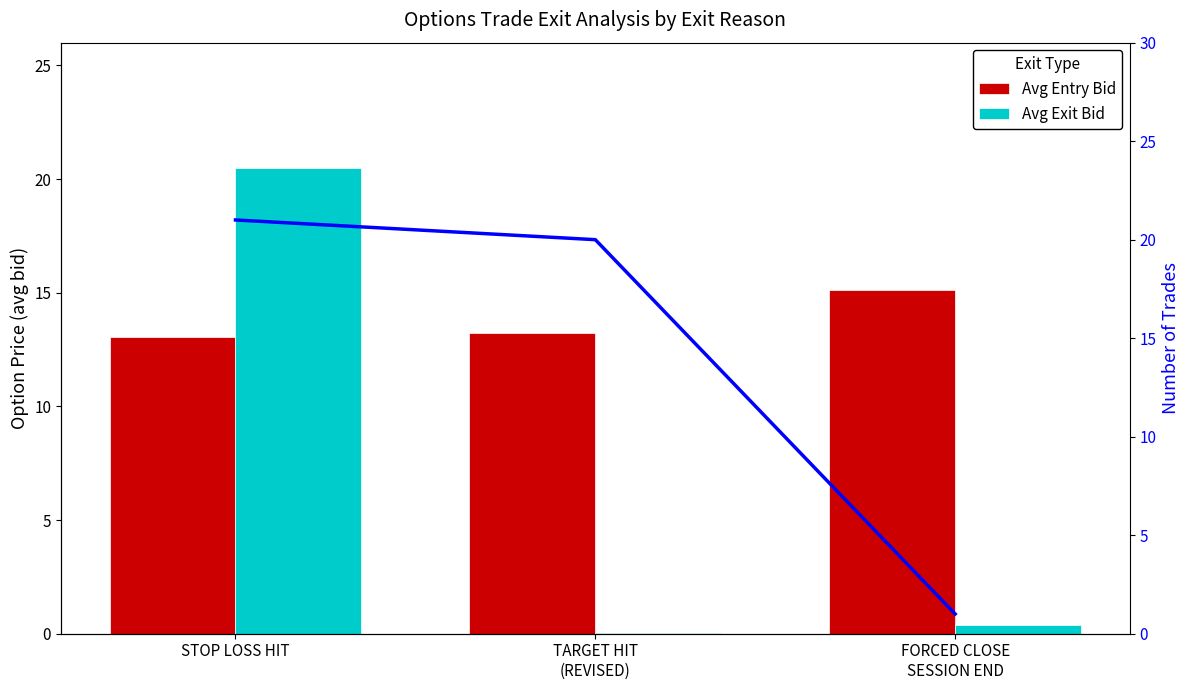

The value of Avg Entry Bid at TARGET HIT
(REVISED) is 13.2. True or false?

True